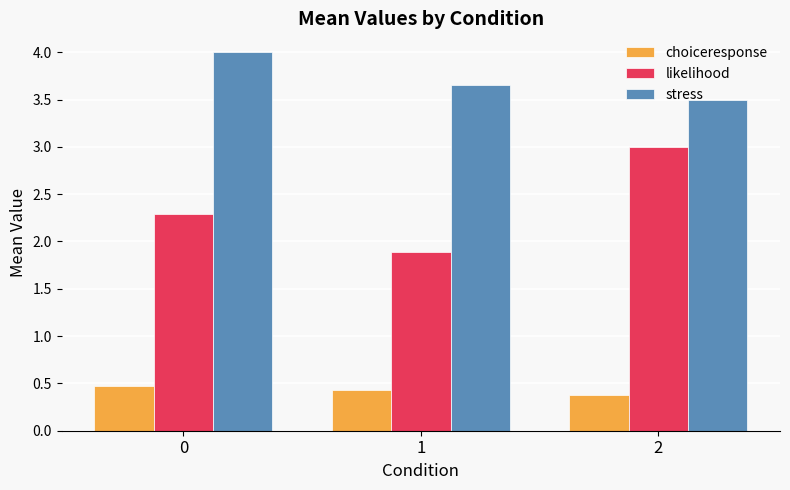

At how many categories does at least one series exceed 0?

3